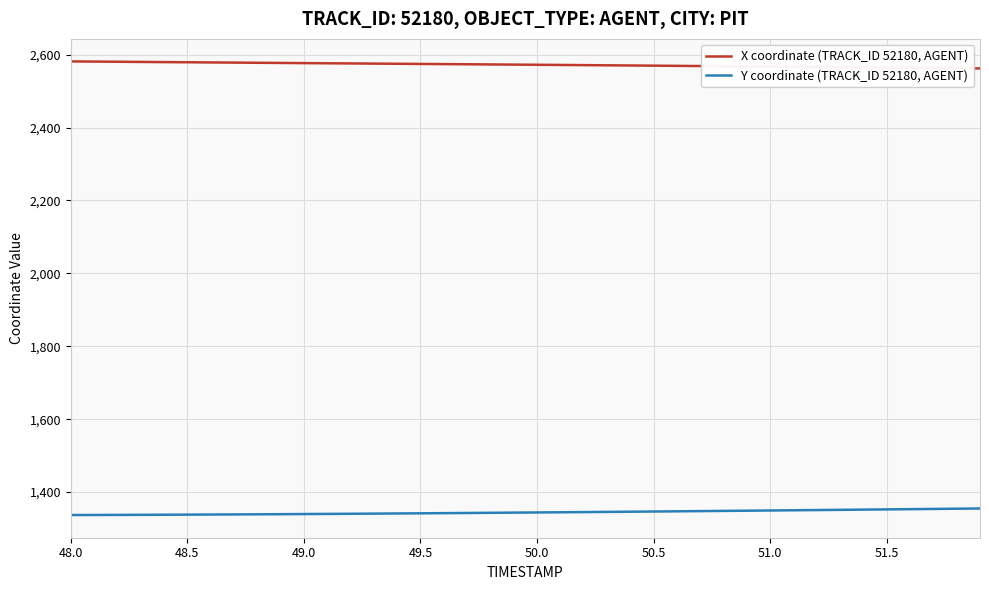

What is the difference between the maximum and minimum values in the Y coordinate (TRACK_ID 52180, AGENT) series?

18.0